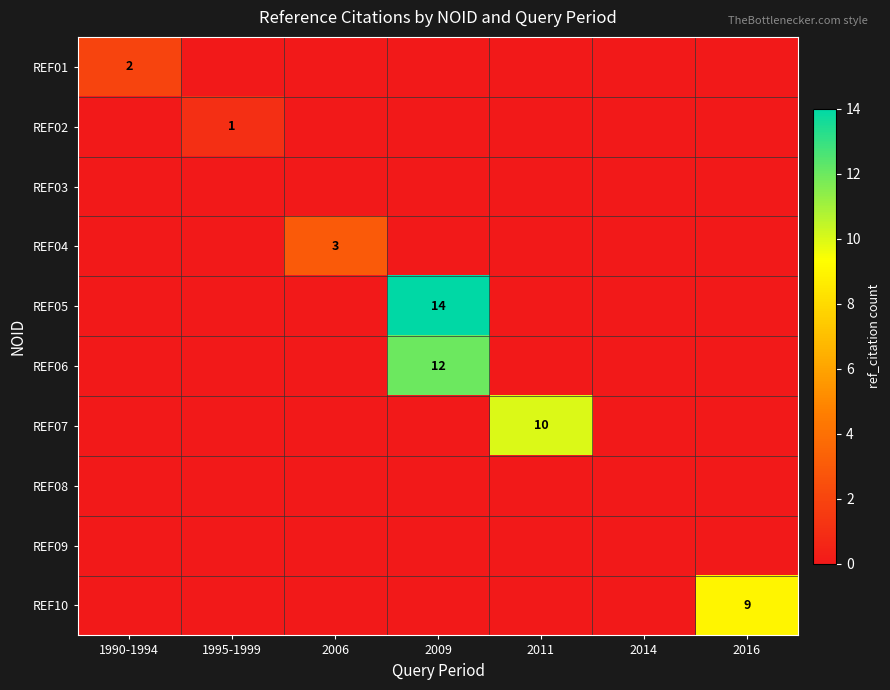

Which series changed the most between 1995-1999 and 2009?

REF05